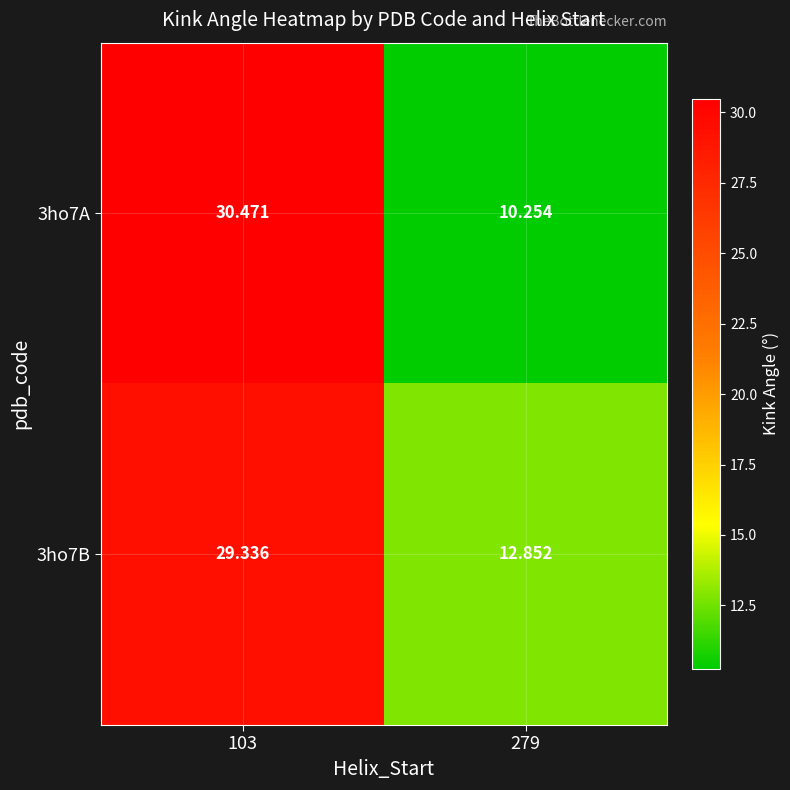

At which category is the sum across all series the highest?

103